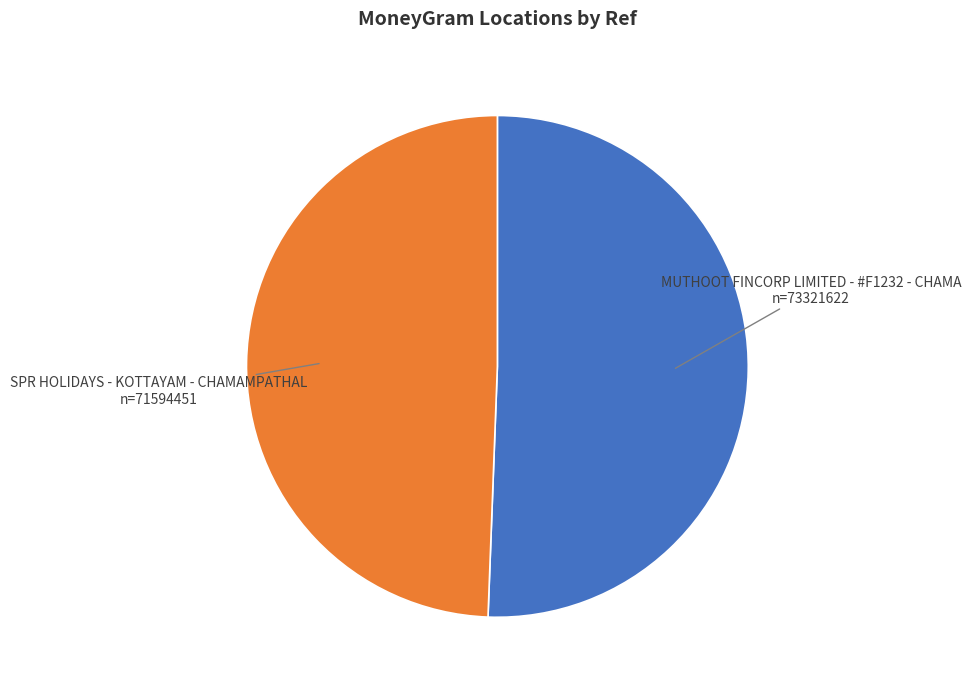

Which category has the biggest portion of the pie?

MUTHOOT FINCORP LIMITED - #F1232 - CHAMA